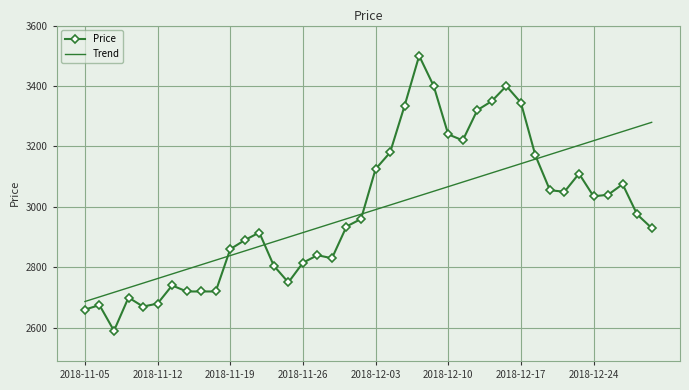

What is the difference between the maximum and minimum values in the Price series?

910.0